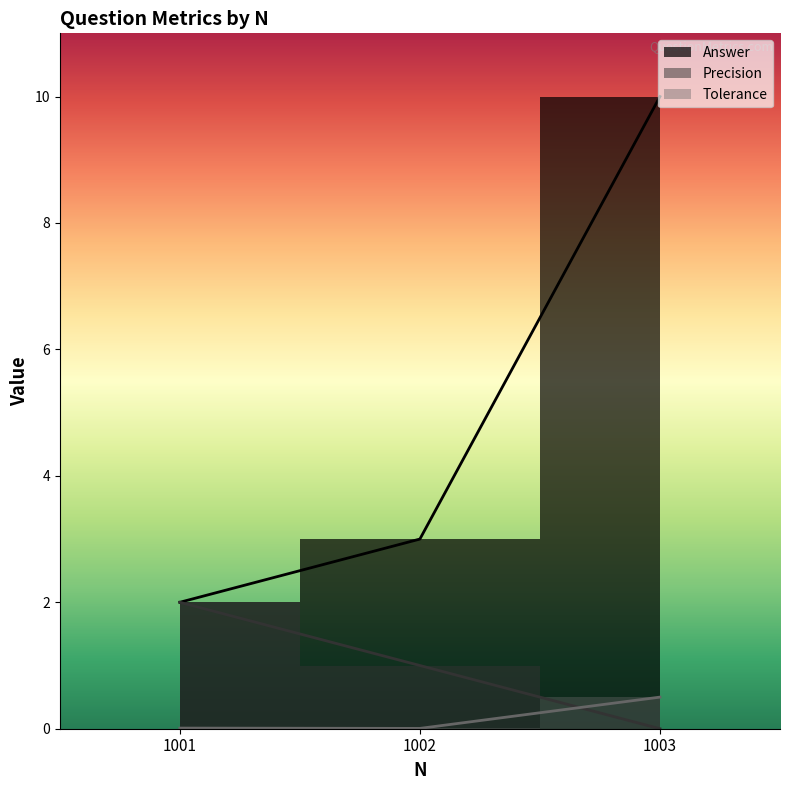

The value of Answer at 1003 is 10.0. True or false?

True